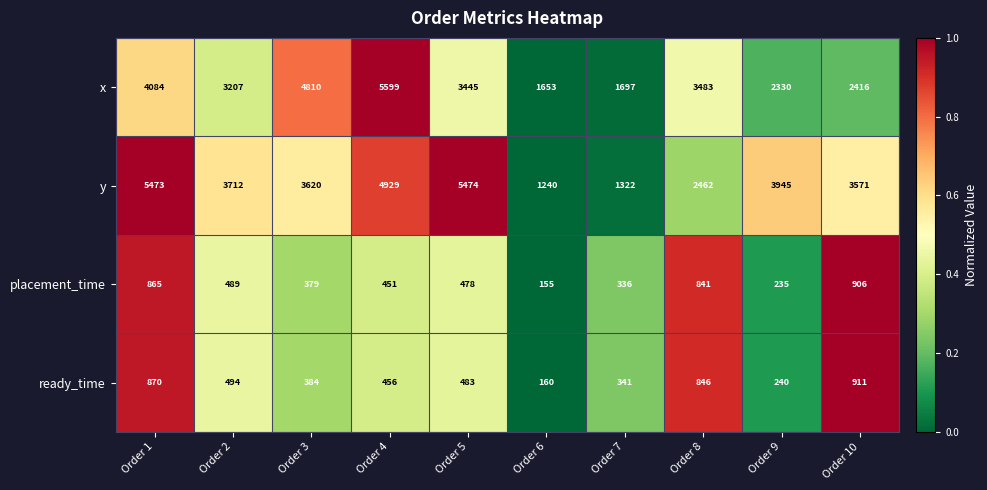

Is the value of ready_time at Order 8 greater than the value of placement_time at Order 9?

Yes